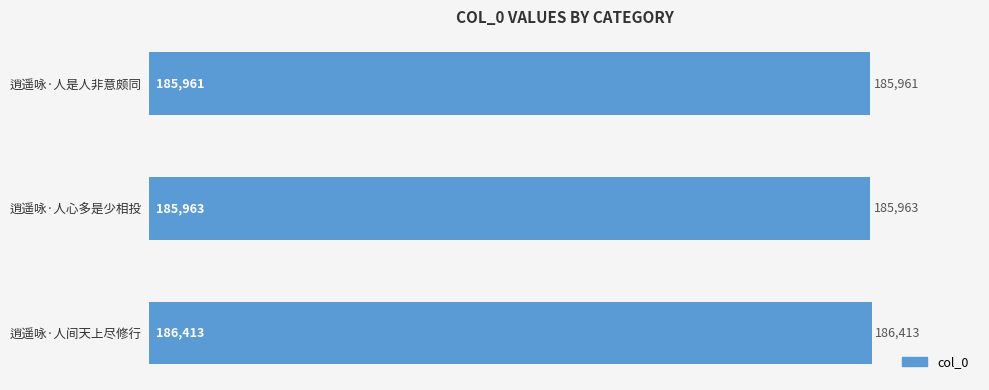

The chart shows a value of 264215 at 逍遥咏·人心多是少相投. True or false?

False